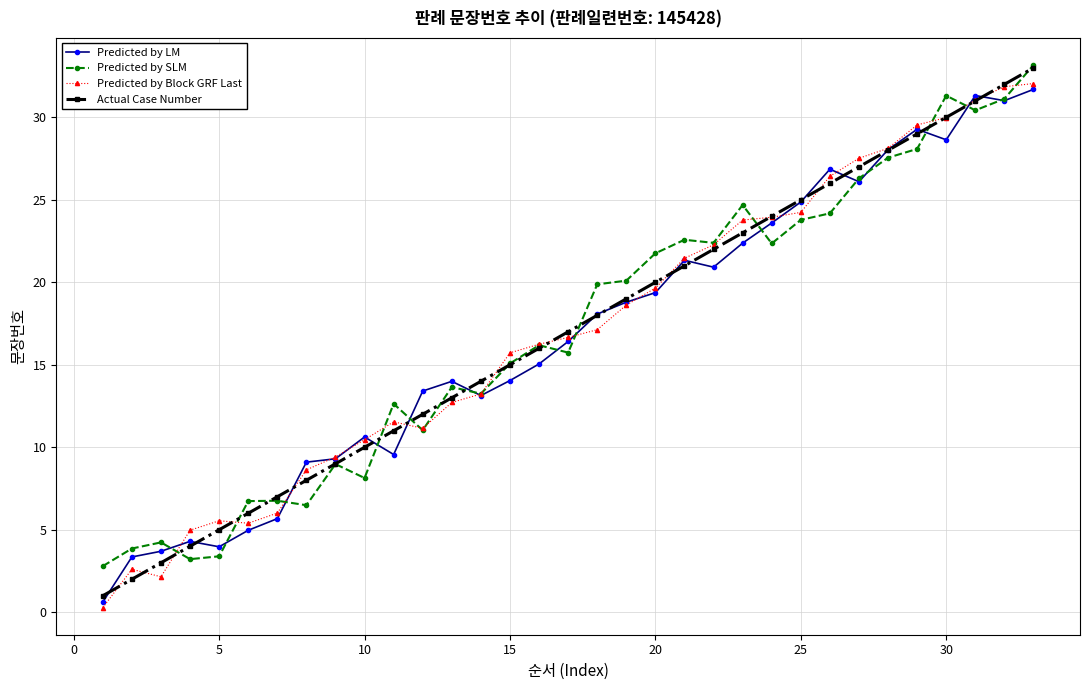

What is the value of the Predicted by Block GRF Last point at the 16th from the left?

16.2